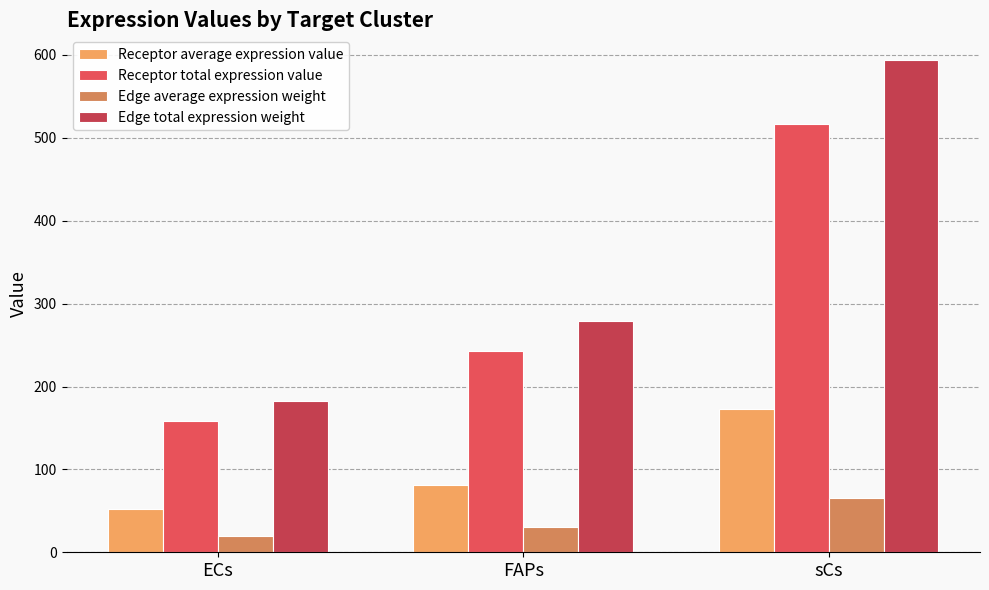

What is the difference between the highest and lowest values at sCs?

528.0